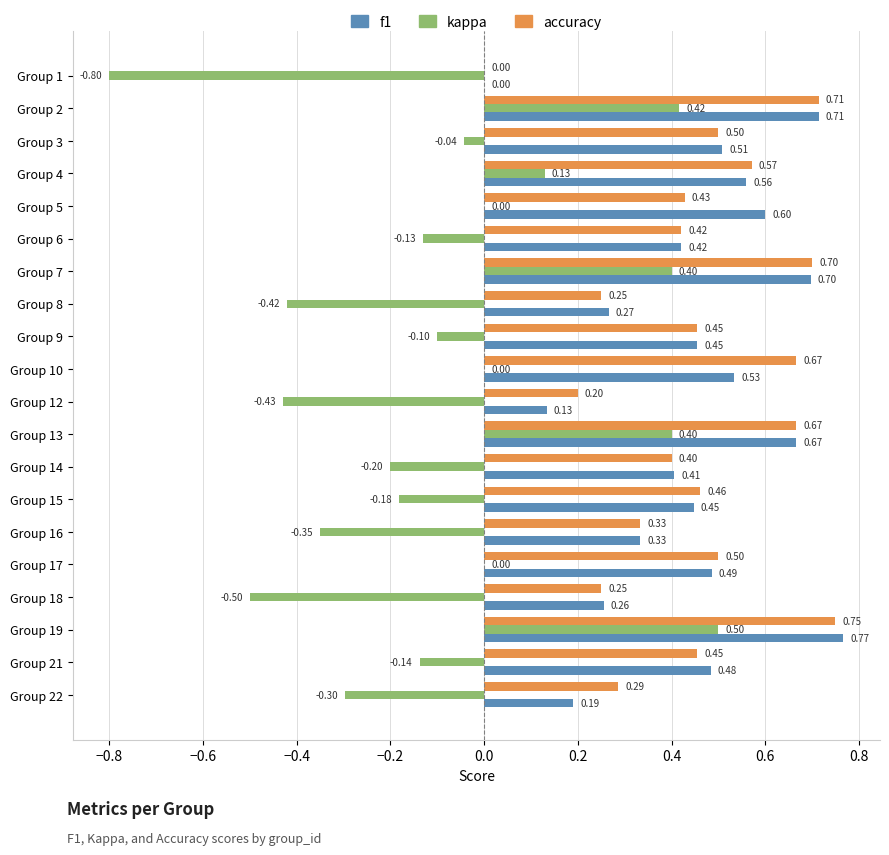

Between Group 9 and Group 17, which series saw the biggest shift?

kappa